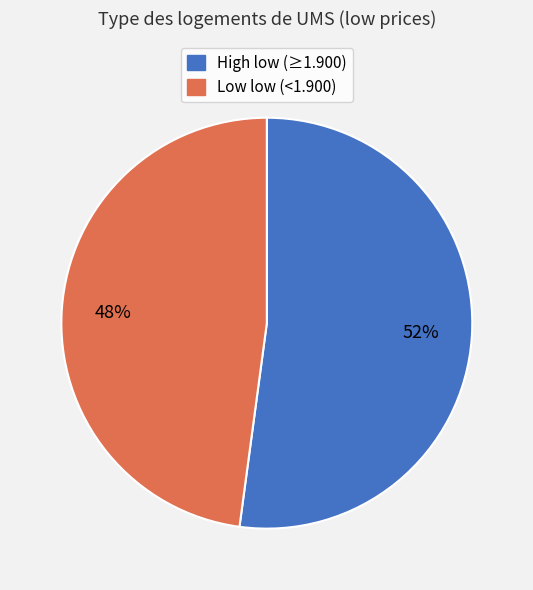

Does any single category account for the majority?

Yes